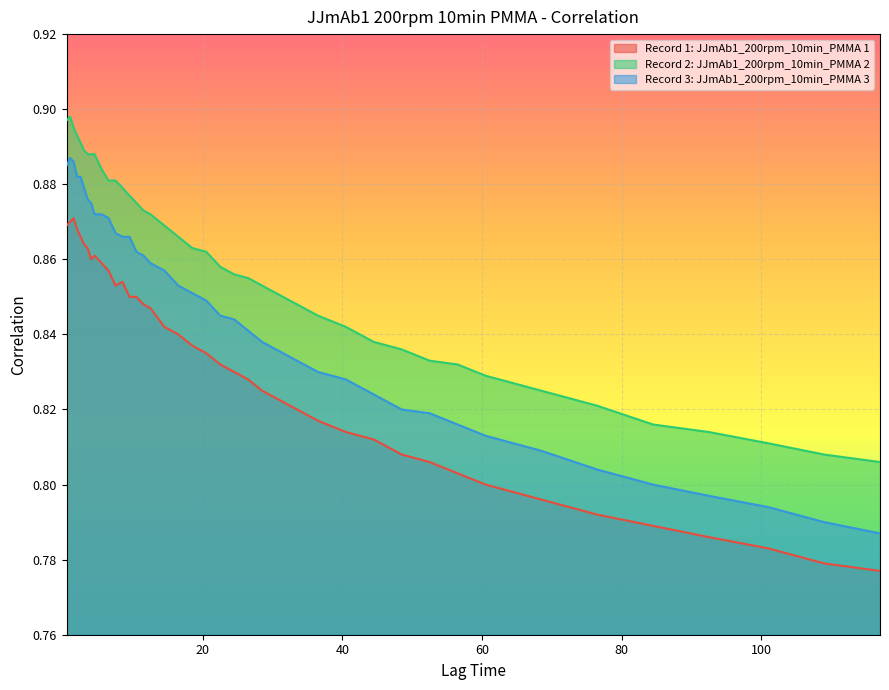

What is the value of the Record 2: JJmAb1_200rpm_10min_PMMA 2 point at the 23rd from the left?

0.9